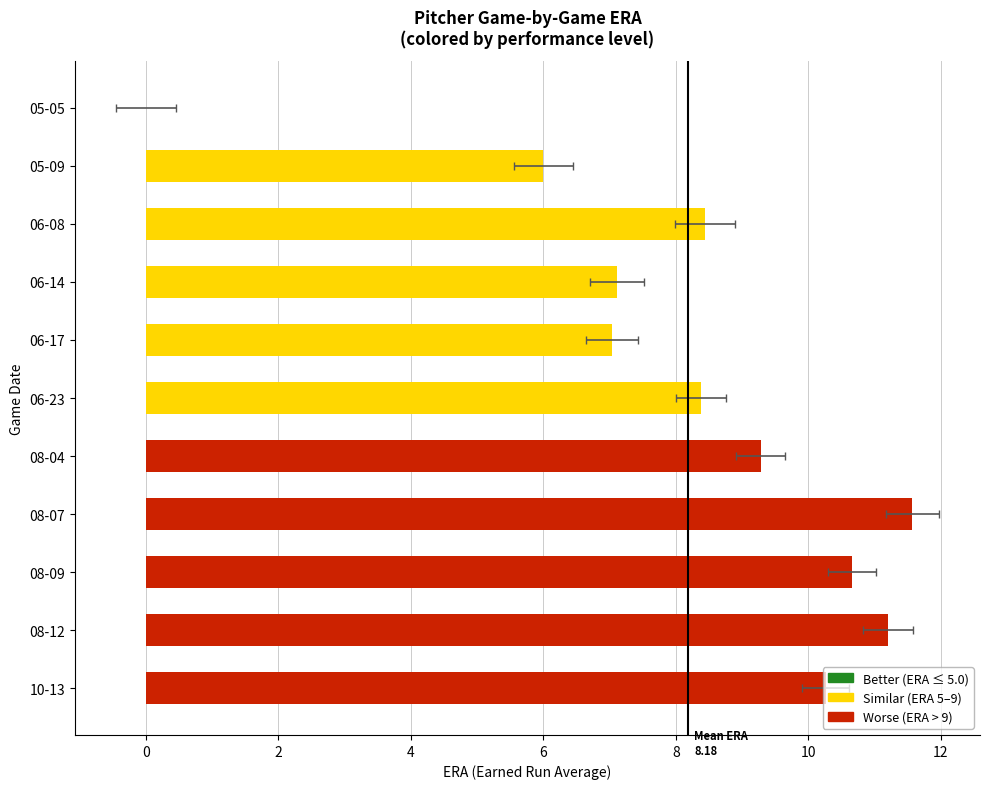

True or false: the data shows 3.3 at 06-17.

False